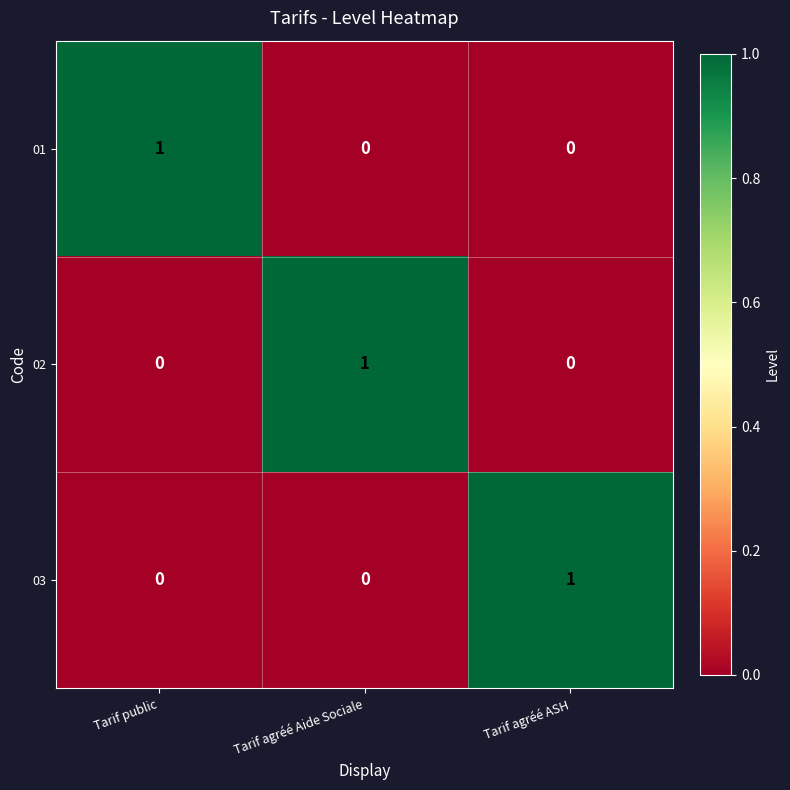

The 01 series shows 1 at Tarif public. True or false?

True